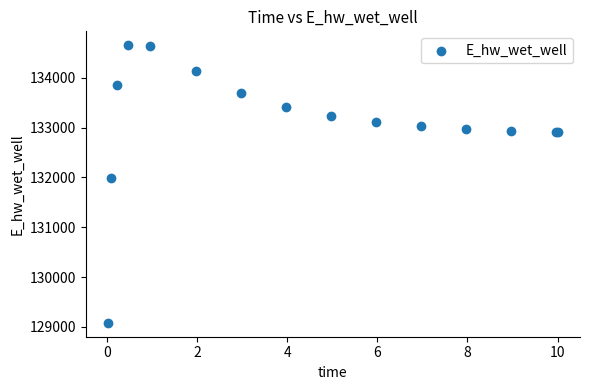

What Y value in the scatter plot is closest to 131867?

131988.5